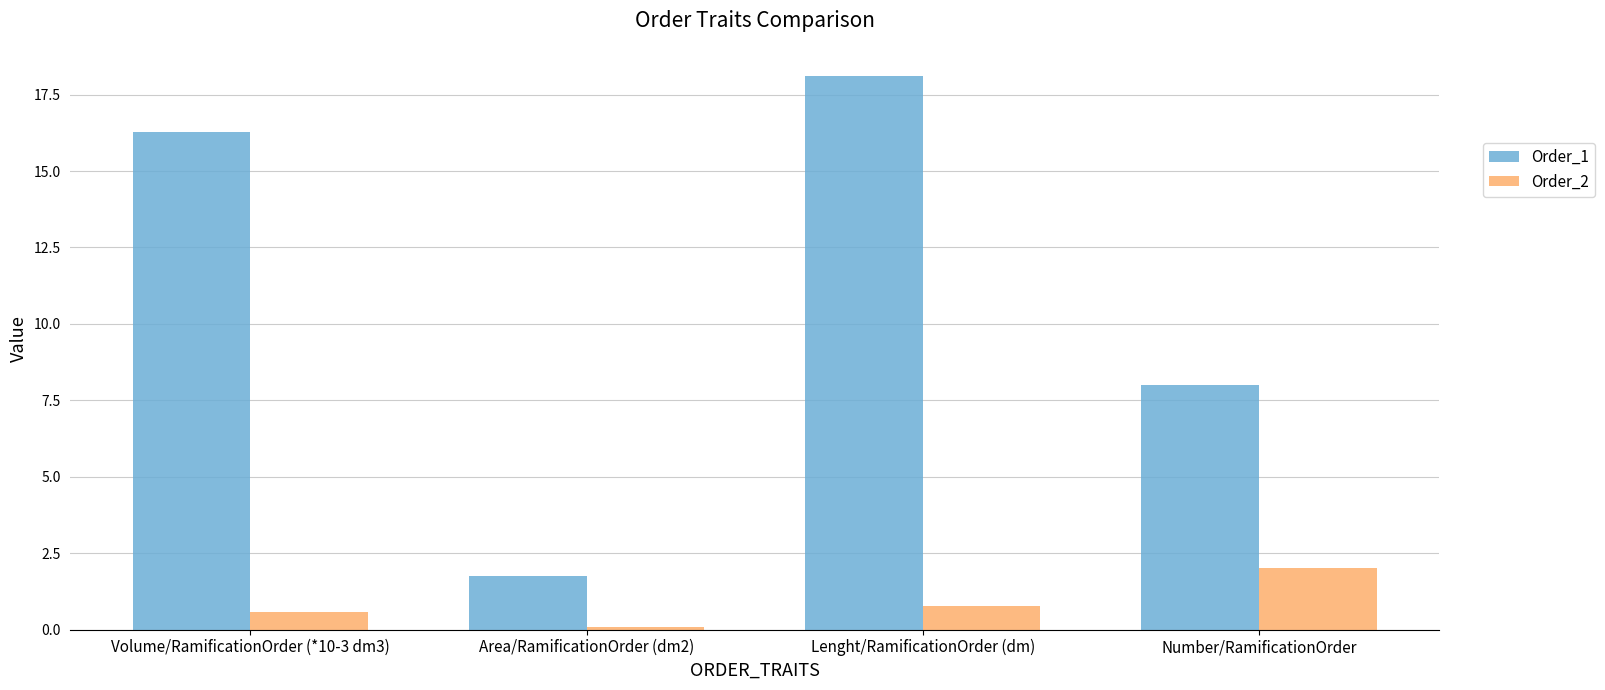

What are all the series names shown in the legend?

Order_1, Order_2